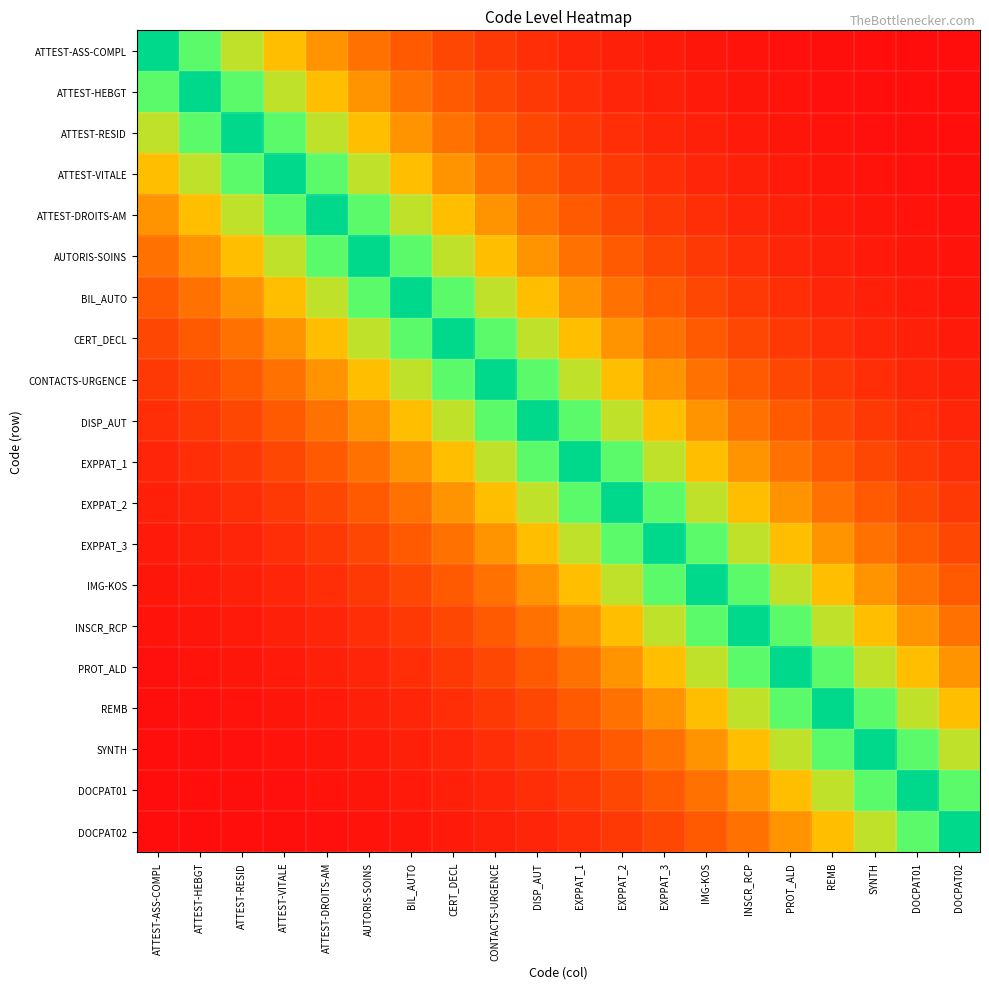

Which series has the largest total across all categories?

DISP_AUT